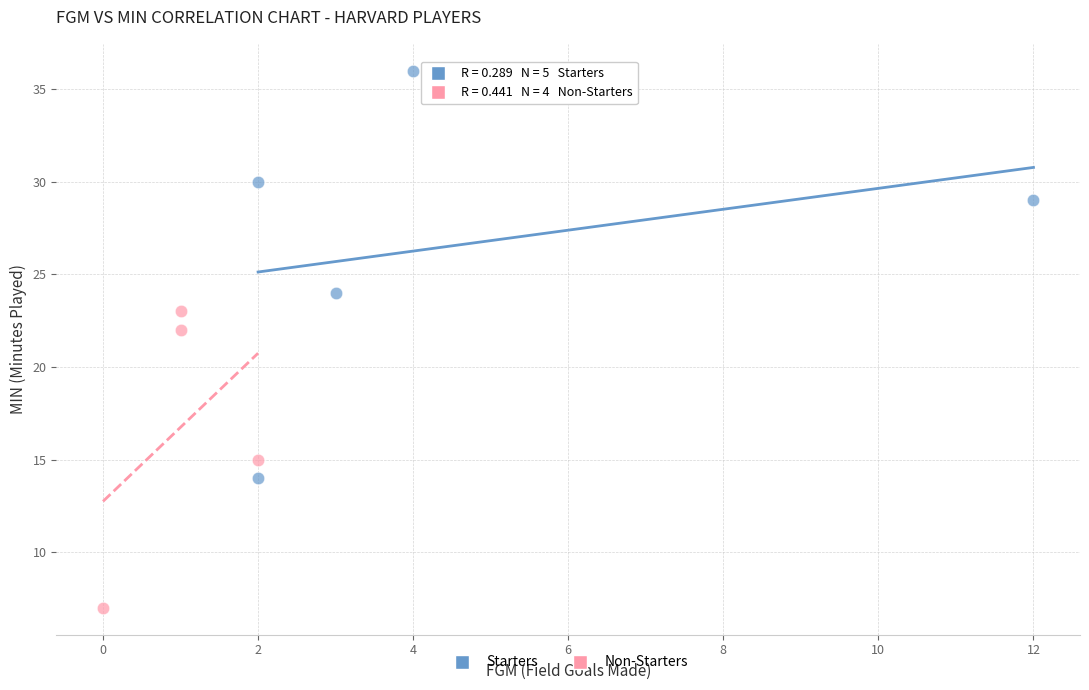

Which series contains the highest Y value?

Starters